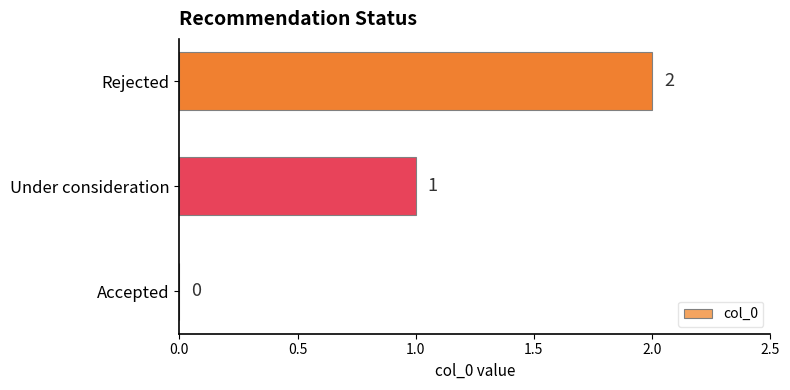

How many positive values are there?

2